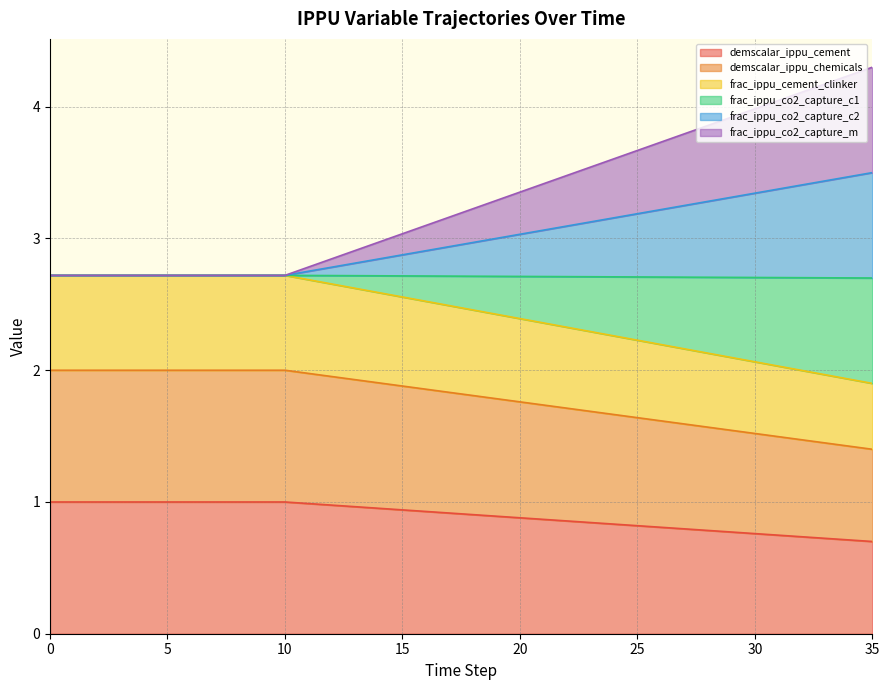

How many data points does each series have?

36